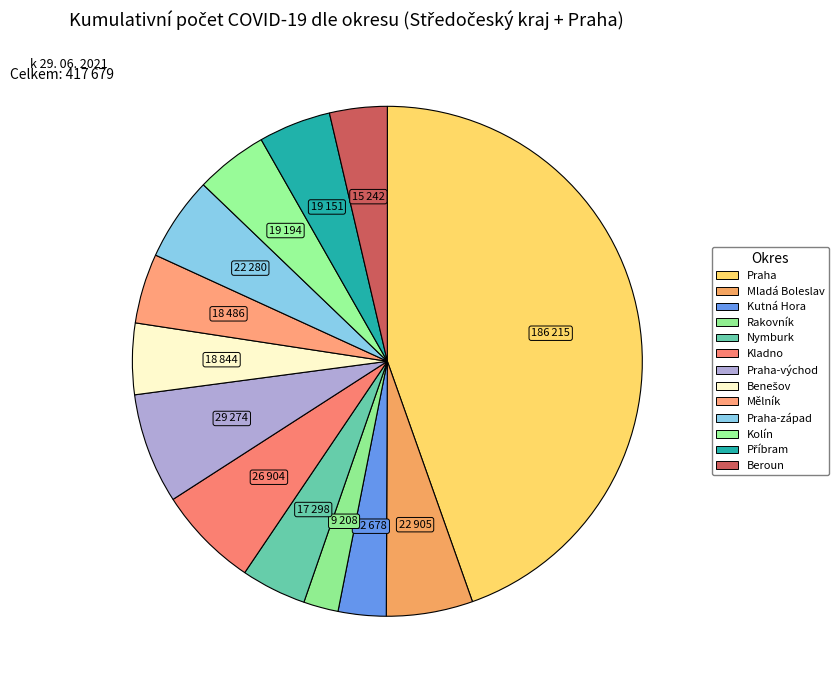

How many segments does this pie chart have?

13